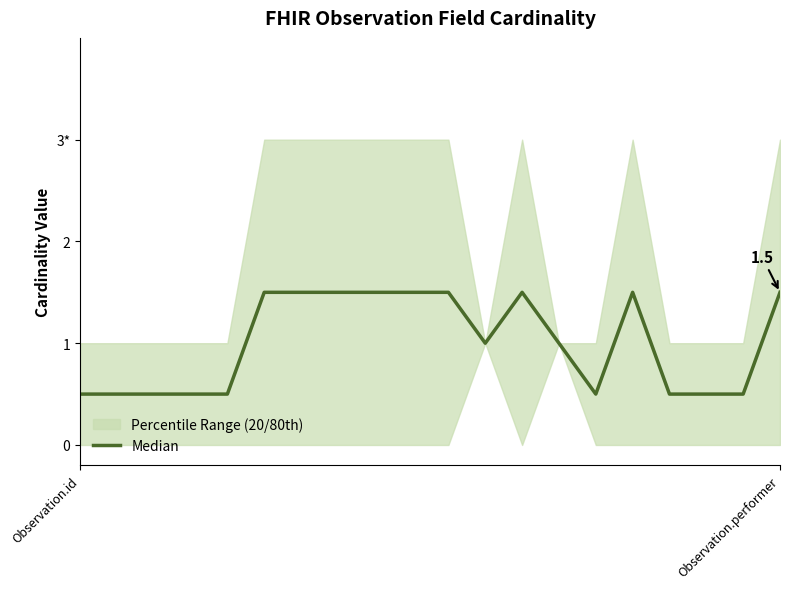

What is the maximum value shown in the chart?

1.5